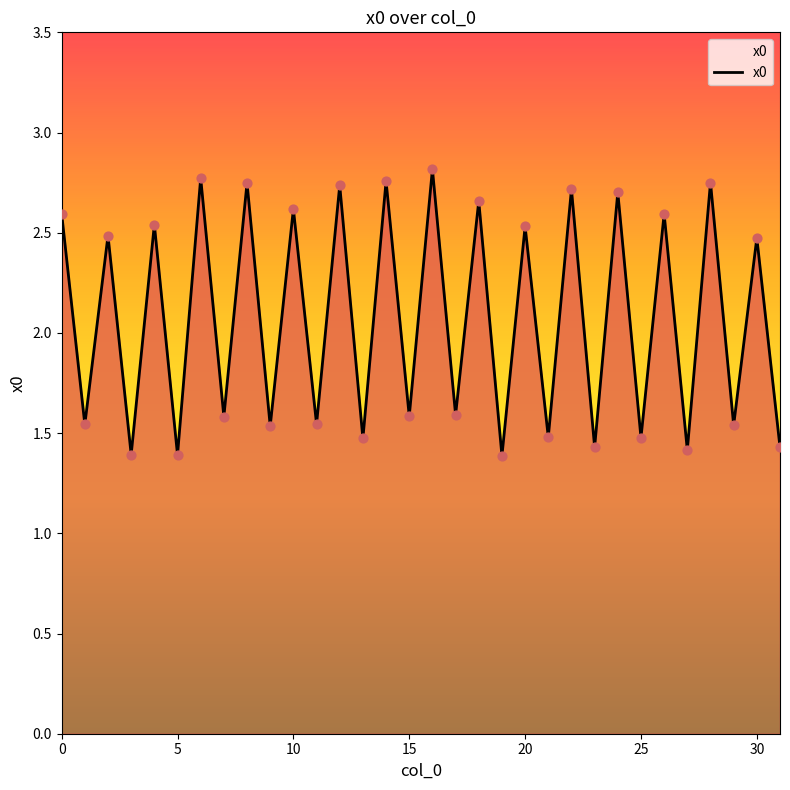

What is the smallest value displayed?

1.4